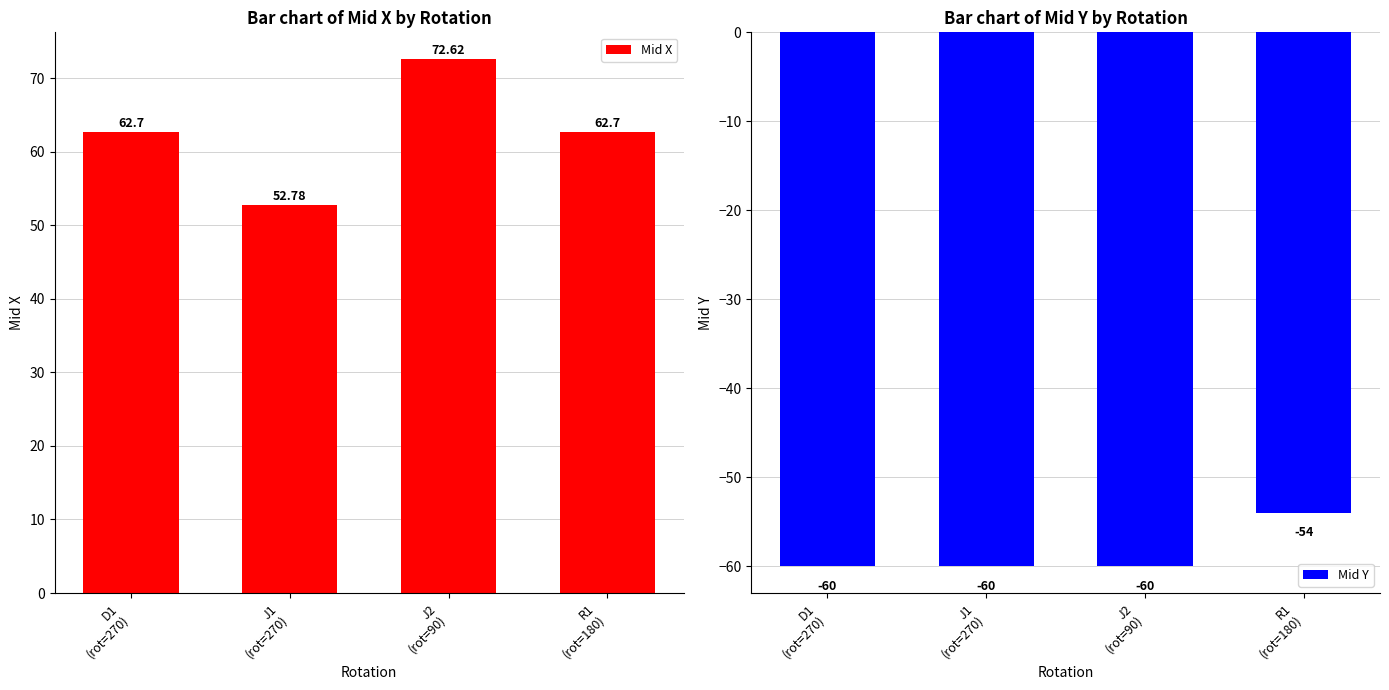

What is the average value of the Mid Y series?

-58